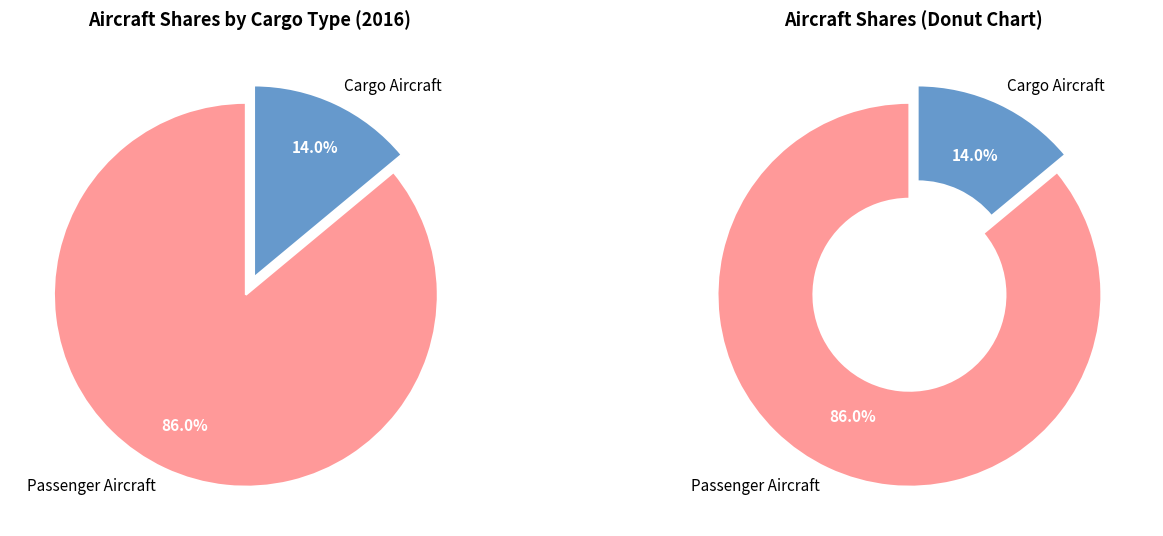

Do share of active aircraft that are cargo and share of active aircraft that are passenger together represent more than half of the pie?

Yes